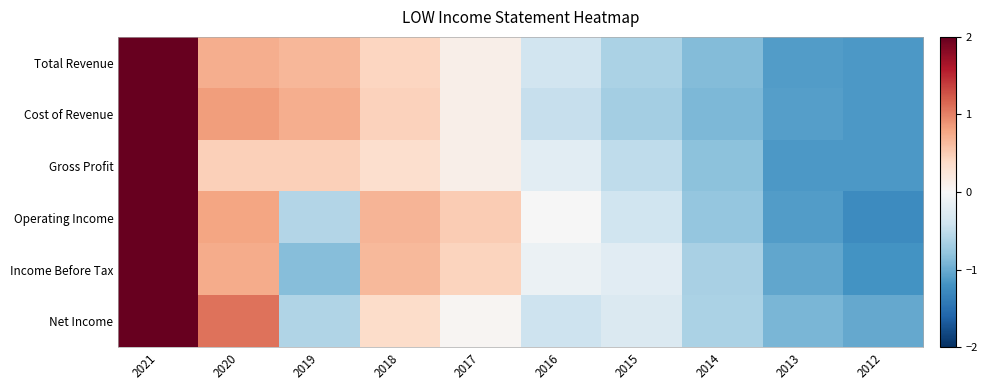

Between 2019 and 2013, which series saw the biggest shift?

Cost of Revenue